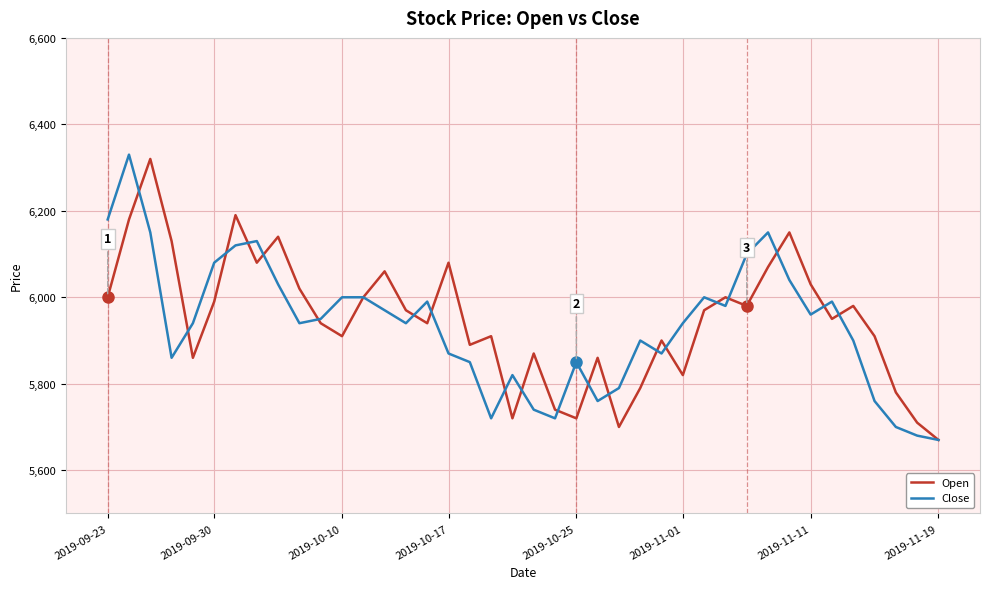

What is the minimum value shown in the chart?

5670